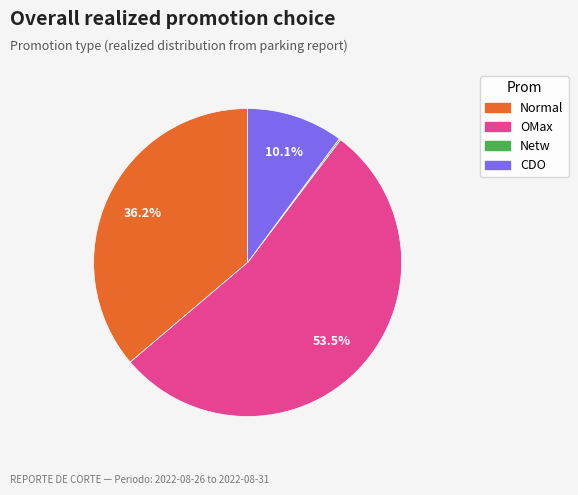

Which slice is the largest?

OMax